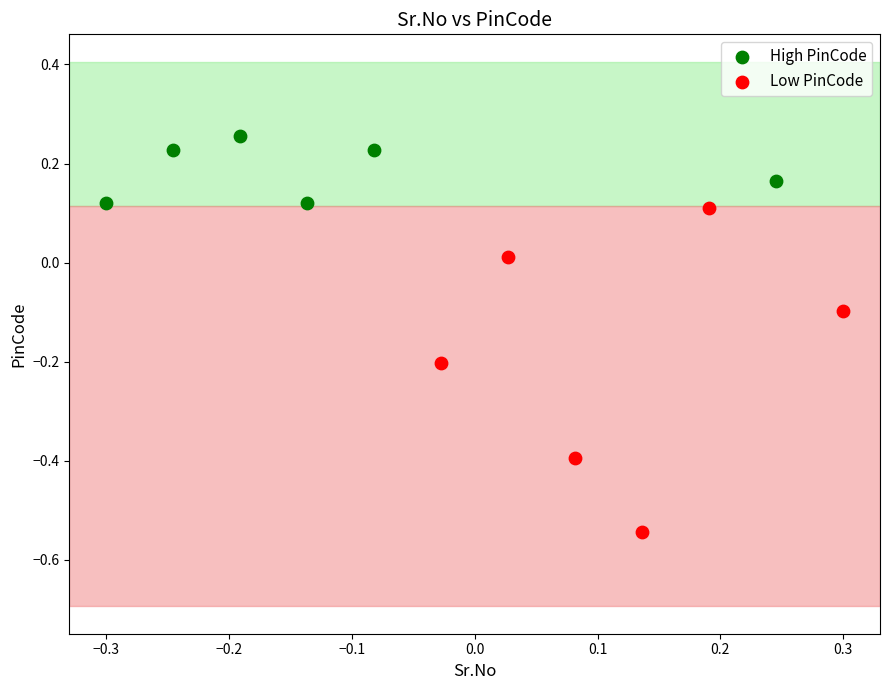

Which series contains the lowest Y value?

Low PinCode